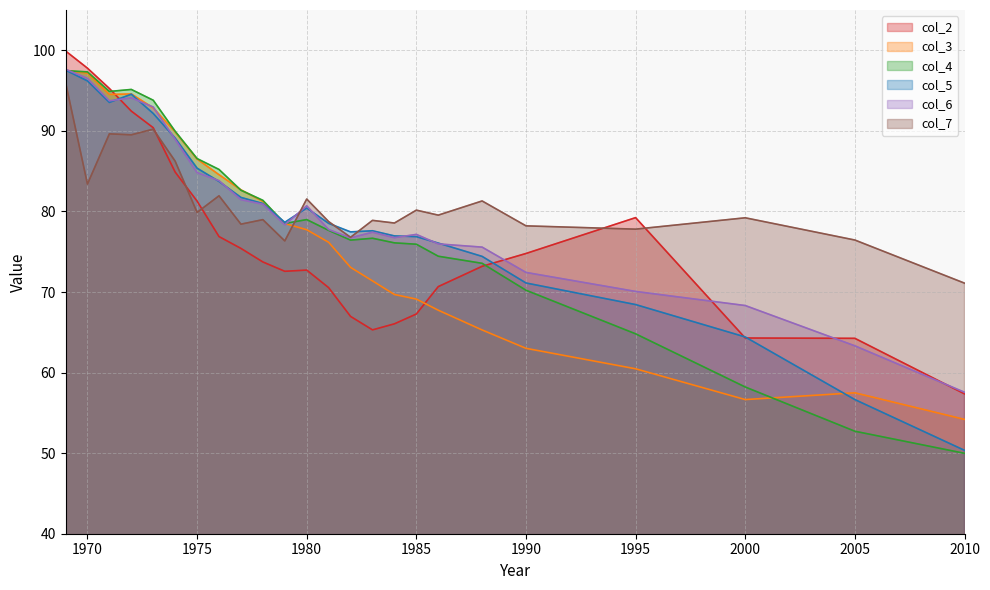

How many lines are shown in the chart?

6